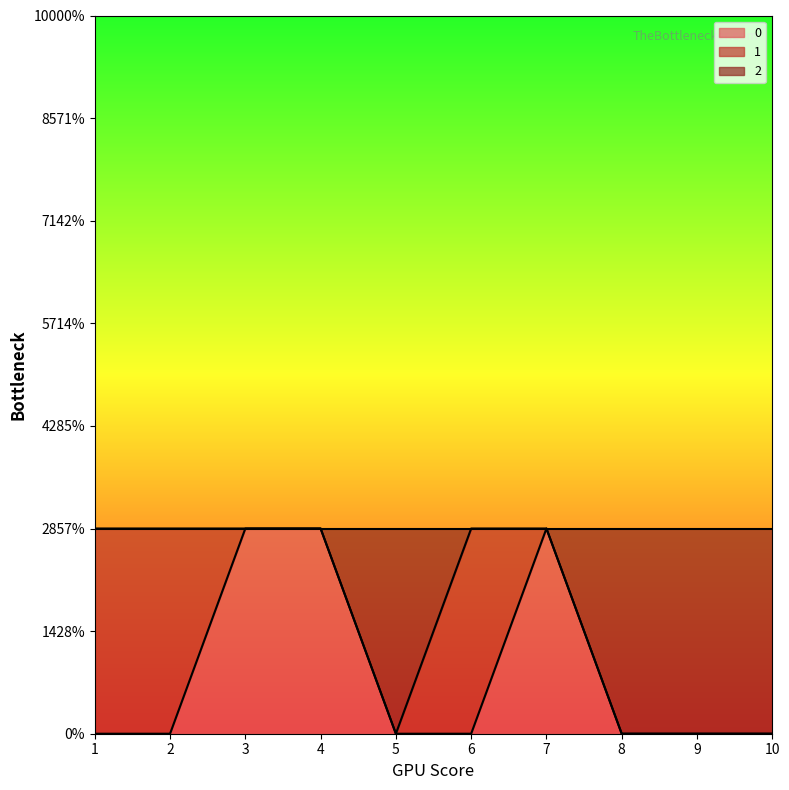

What is the value of the 1 point at the 3rd from the left?

1